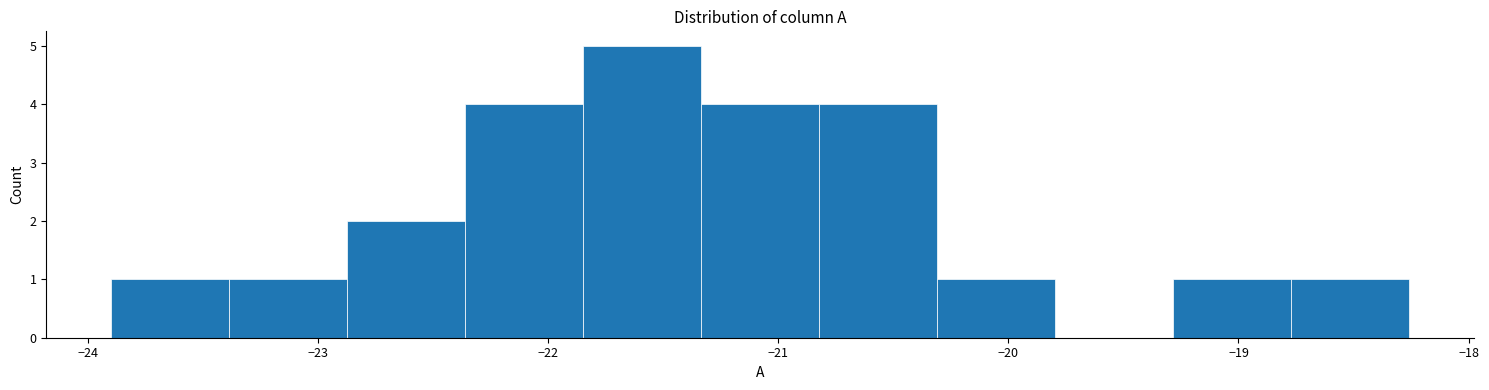

Reading left to right, transcribe this chart: for each bar, give the range it covers on the x-axis and its height. Neither the bar edges nor the heights are printed on the chart, so give them approximately, as read against the axes.

-23.9 to -23.4: 1
-23.4 to -22.9: 1
-22.9 to -22.4: 2
-22.4 to -21.8: 4
-21.8 to -21.3: 5
-21.3 to -20.8: 4
-20.8 to -20.3: 4
-20.3 to -19.8: 1
-19.8 to -19.3: 0
-19.3 to -18.8: 1
-18.8 to -18.3: 1